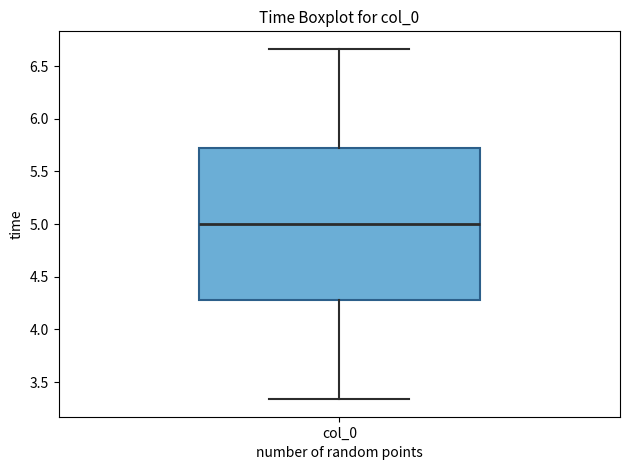

Read this box plot against the y-axis: the position of the median line, the range covered by the box, and the ends of both whiskers. The values are not printed on the chart, so give them approximately, as read against the axis.

median 5.00, box 4.30 to 5.70, whiskers 3.35 to 6.65